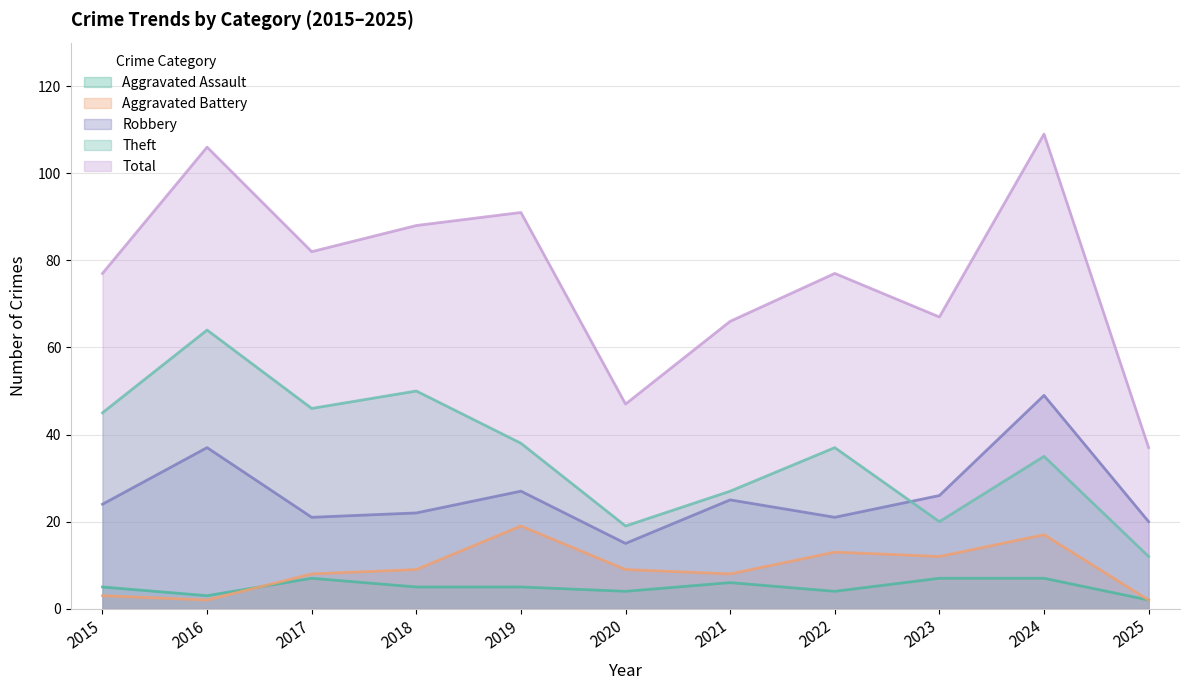

What is the highest value of the Theft series?

64